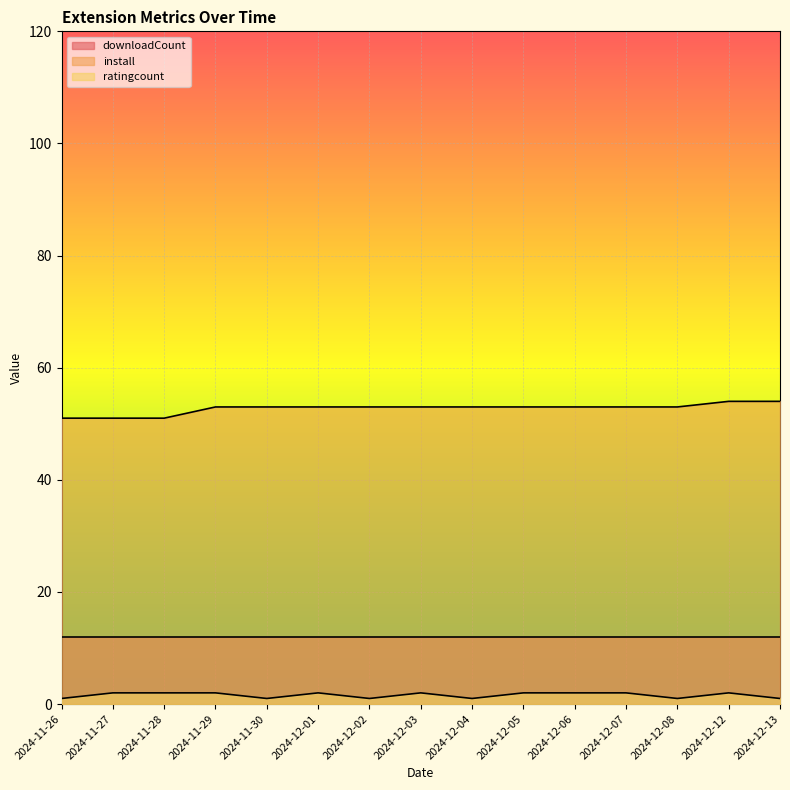

What is the difference between the install values at 2024-11-27 and 2024-12-03?

2